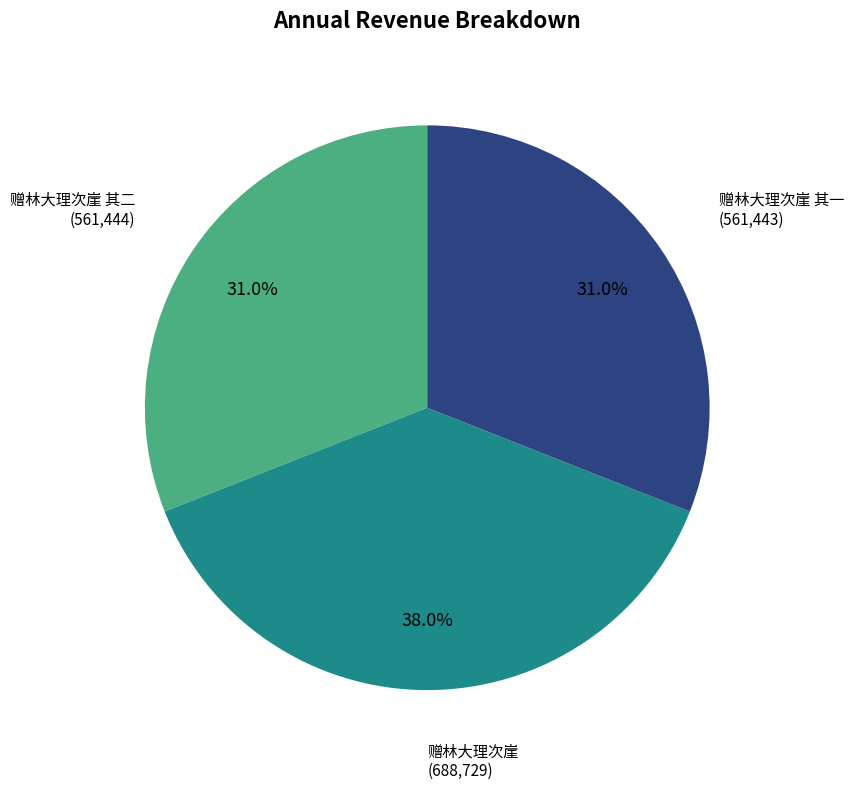

Between 赠林大理次崖 其二 and 赠林大理次崖, which is larger?

赠林大理次崖